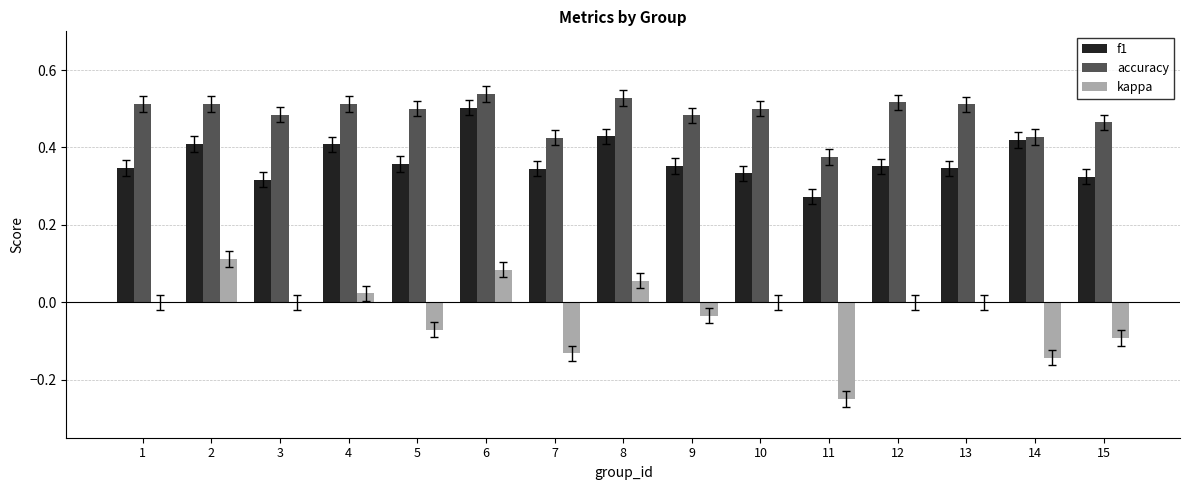

Is the value of f1 at 1 greater than the value of accuracy at 12?

No